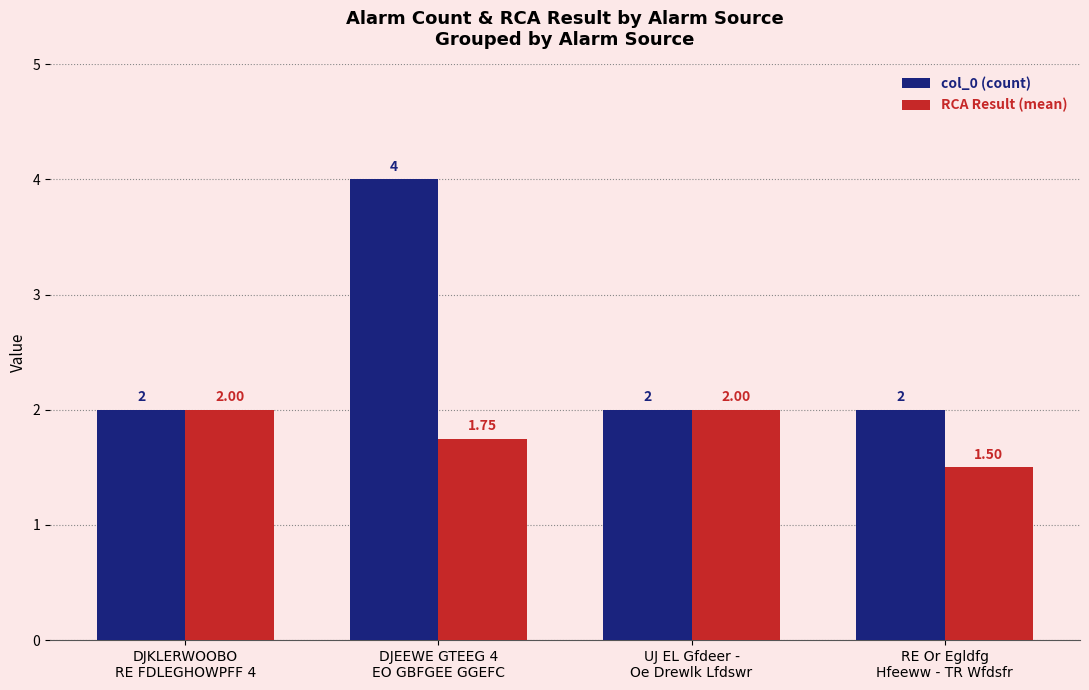

What is the maximum value for RCA Result (mean)?

2.0